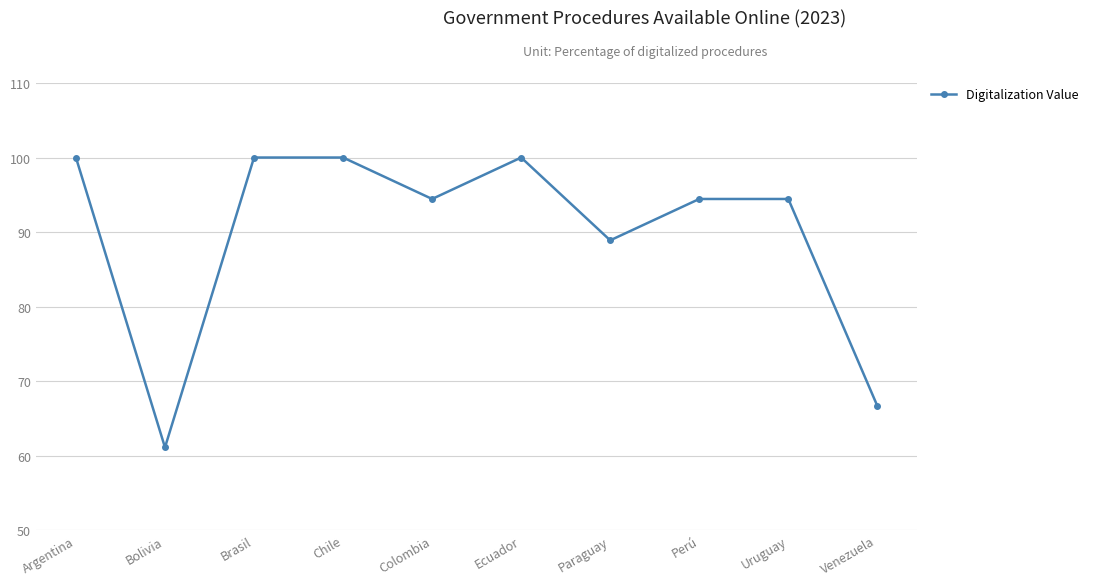

How many points are lower than both their immediate neighbors (excluding endpoints)?

3